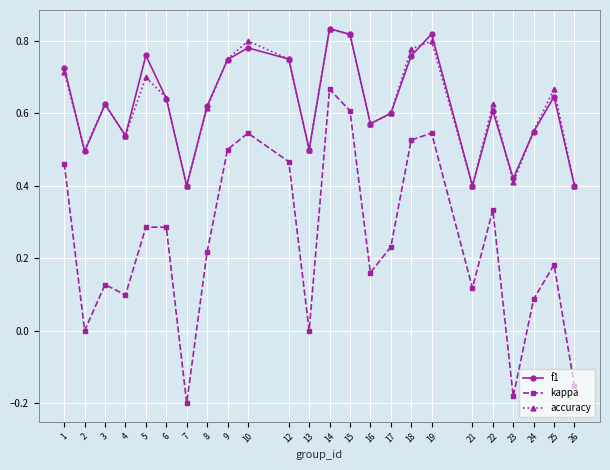

True or false: kappa and f1 intersect in this chart.

False